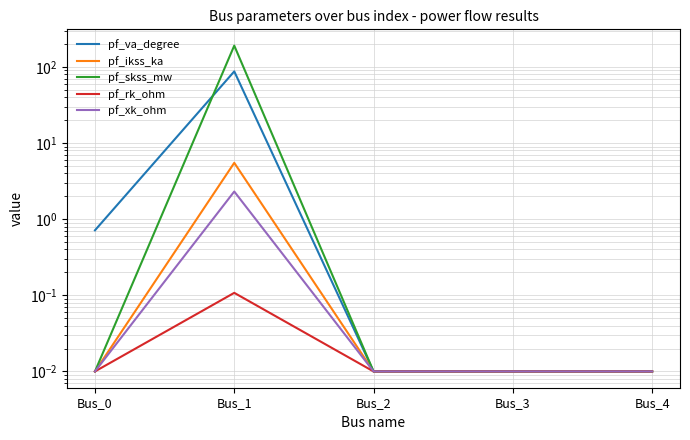

How many series are shown in this chart?

5